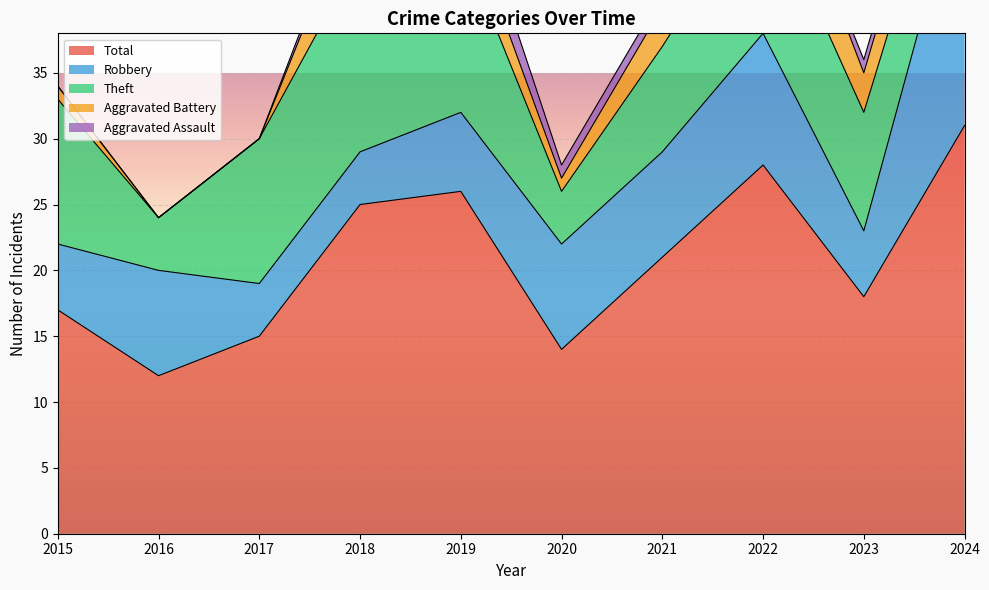

What is the difference between the Theft values at 2024 and 2020?

2